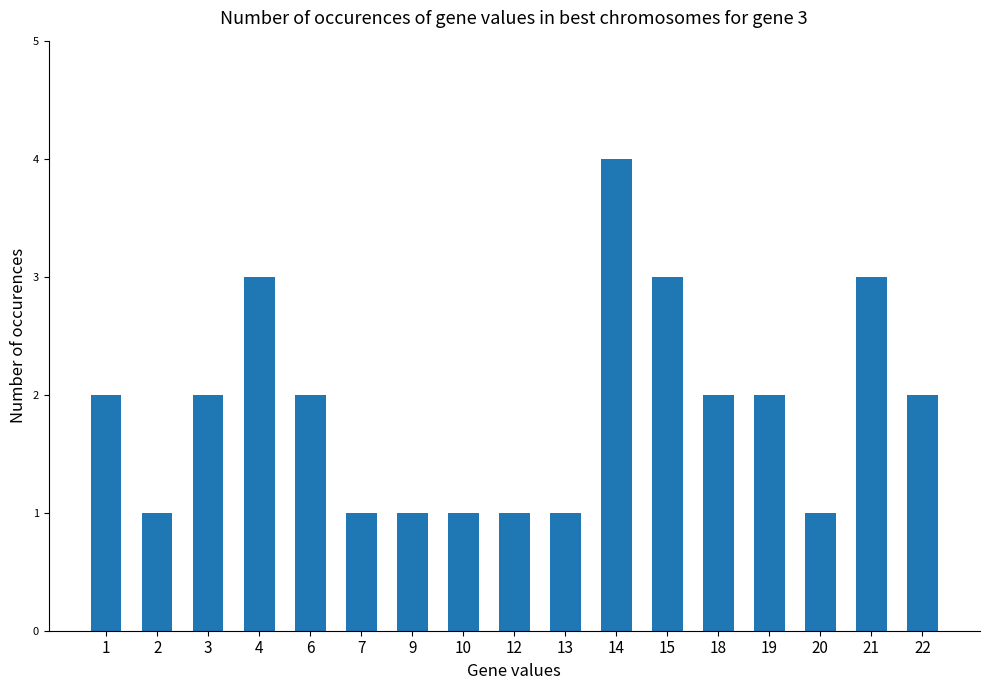

The chart shows a value of 2 at 18. True or false?

True